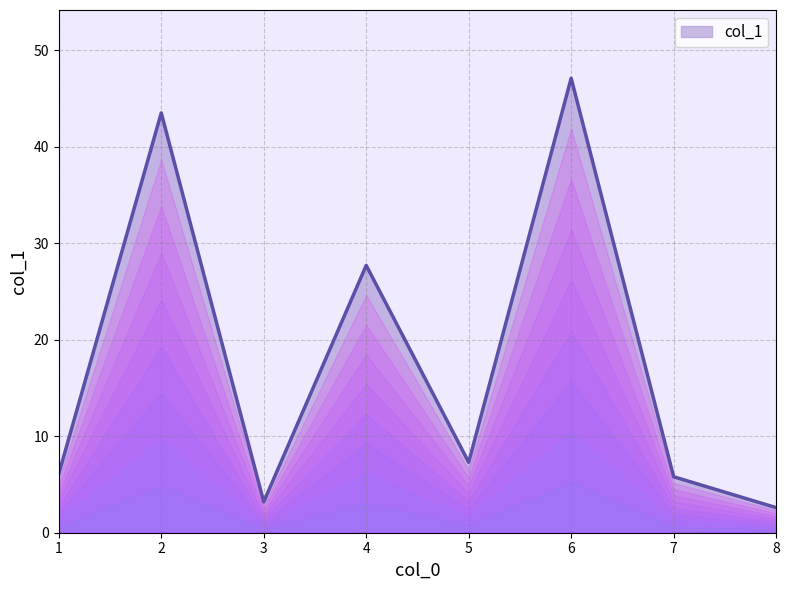

True or false: the data shows 47.1 at 6.

True